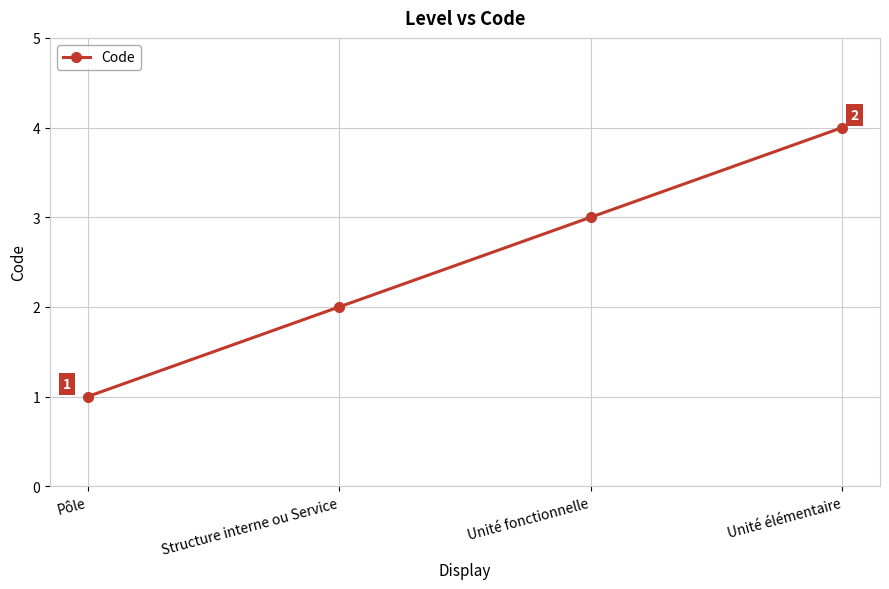

Which has a higher value, Unité élémentaire or Pôle?

Unité élémentaire